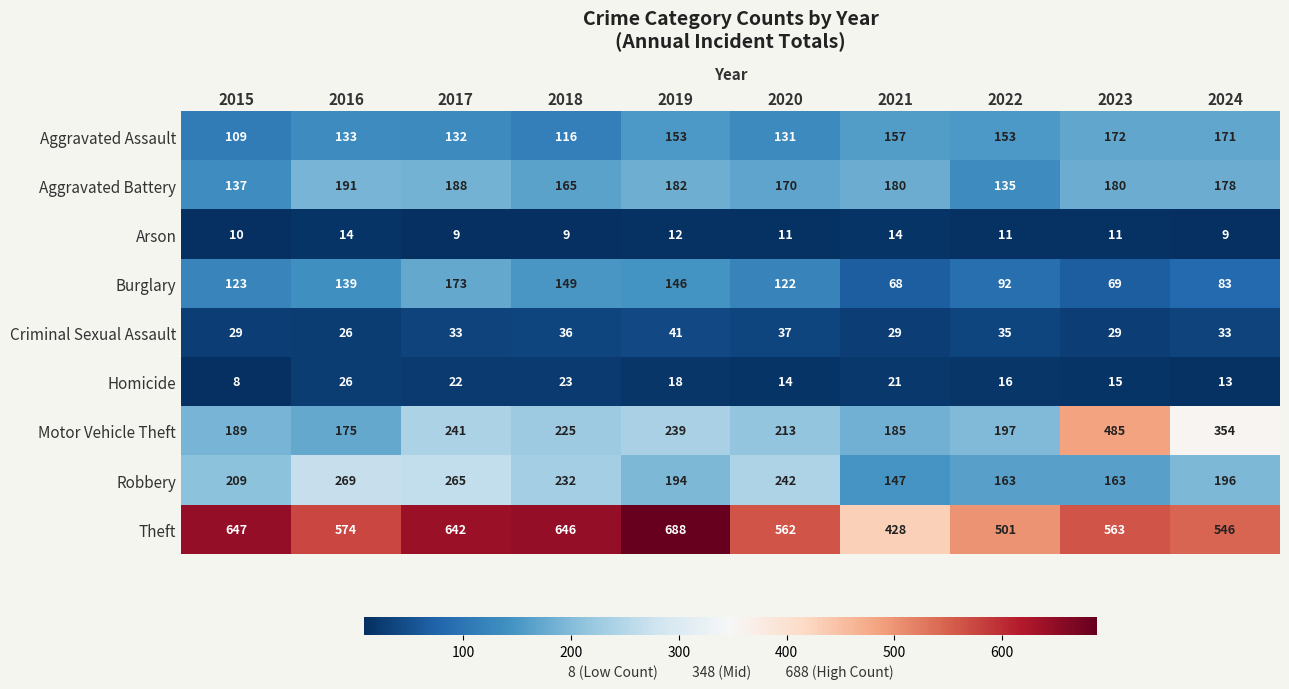

The Arson series shows 15 at 2018. True or false?

False